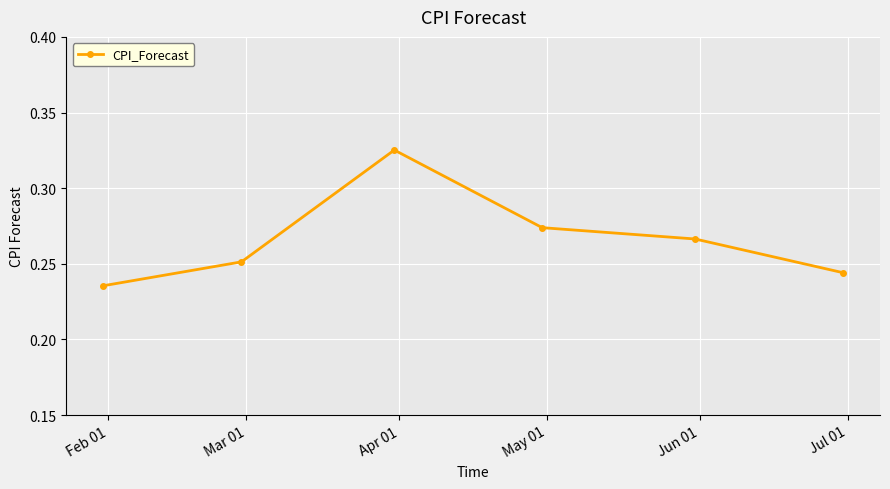

Does the chart have visible grid lines?

Yes